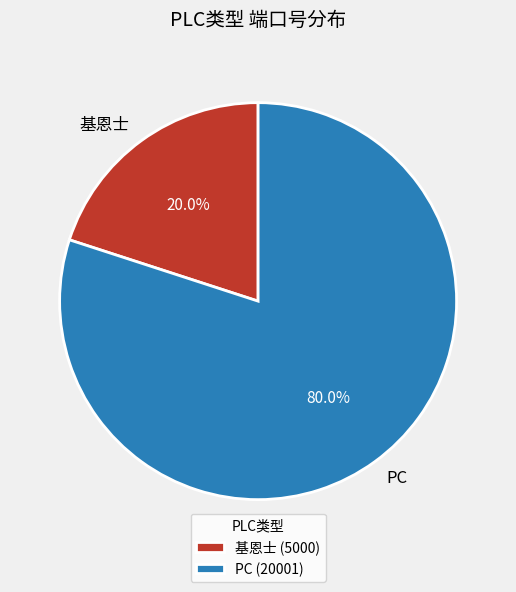

To the nearest percent, what is the difference between the largest and smallest slice percentages?

60%